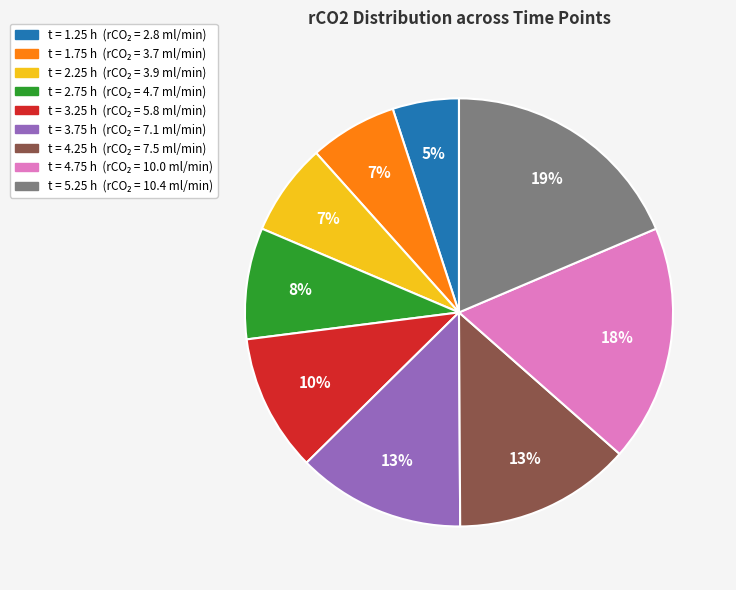

Is there any slice that represents more than half of the pie?

No